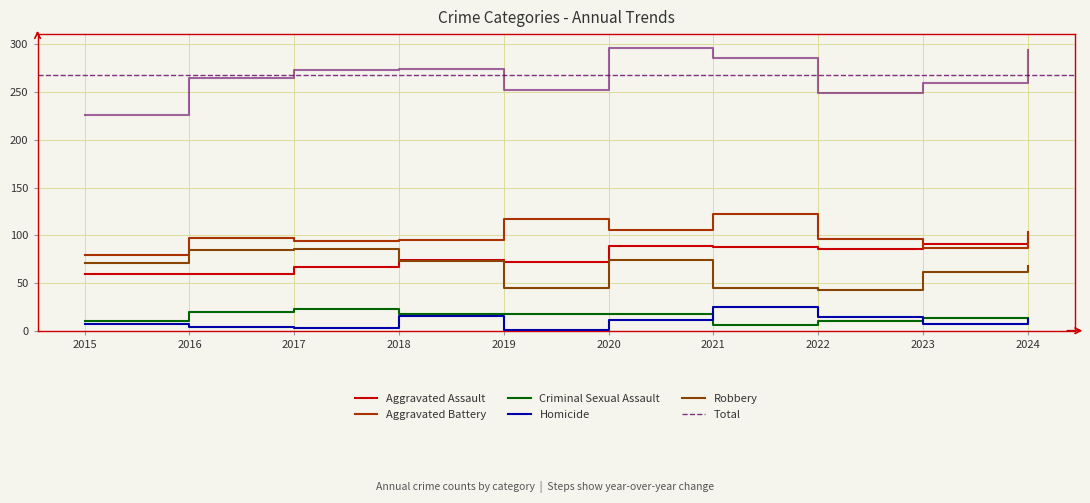

True or false: Aggravated Battery and Total intersect in this chart.

False